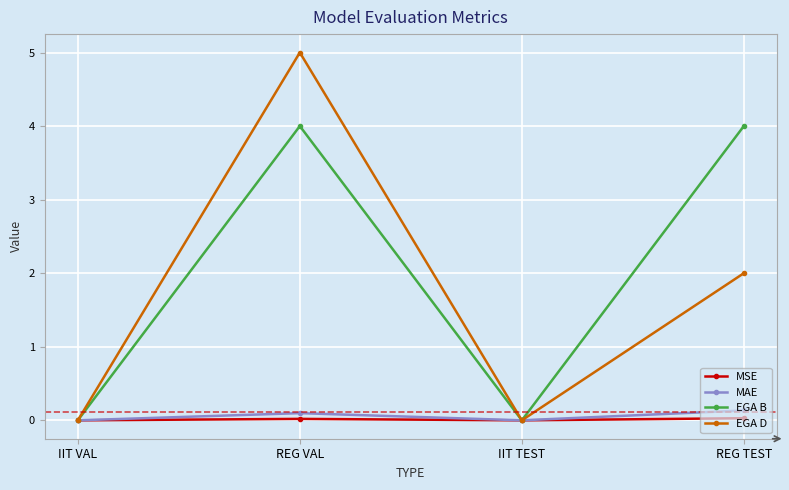

Does the chart display data point markers on the line(s)?

Yes